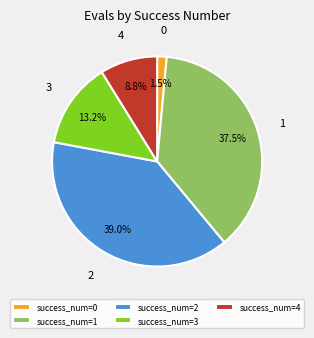

Which has a higher value, 4 or 1?

1